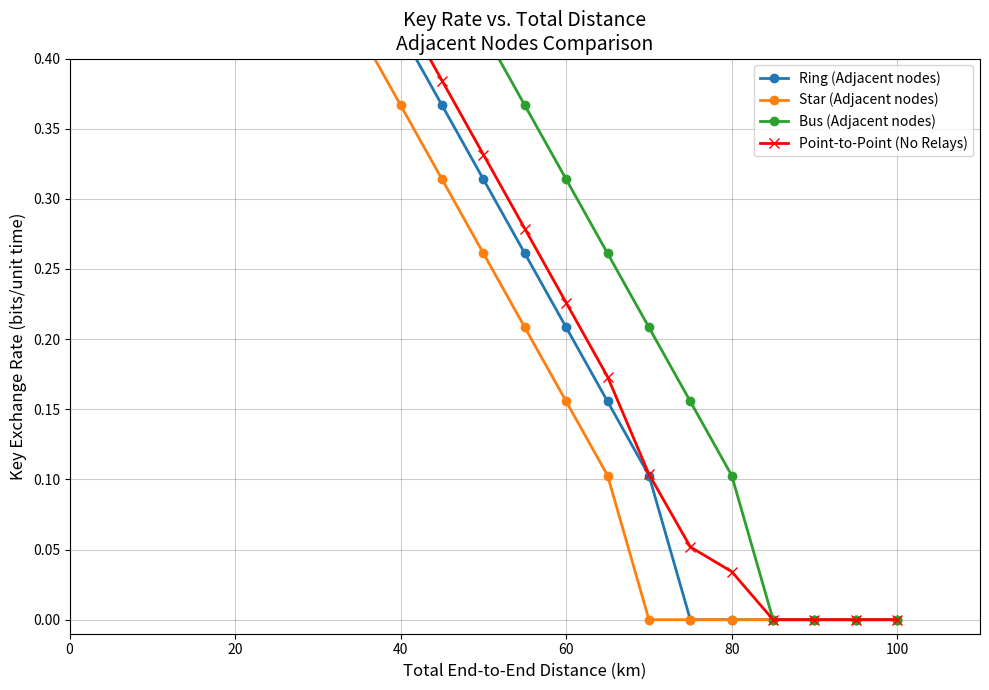

What is the sum of all Ring (Adjacent nodes) values?

6.2